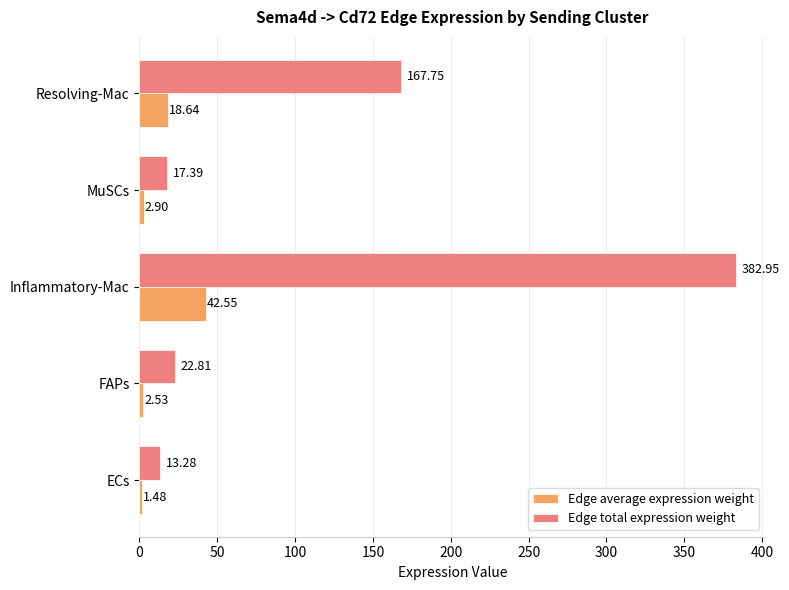

How many values in the Edge total expression weight series exceed 22?

3